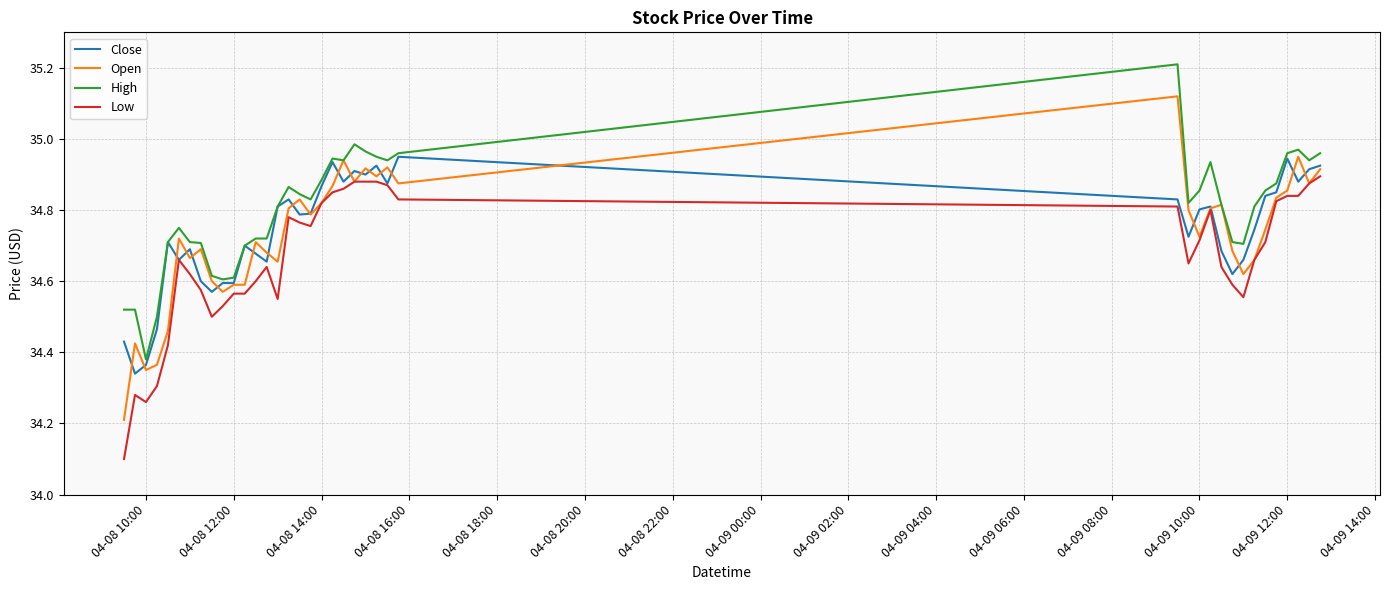

What is the maximum value shown in the chart?

35.2